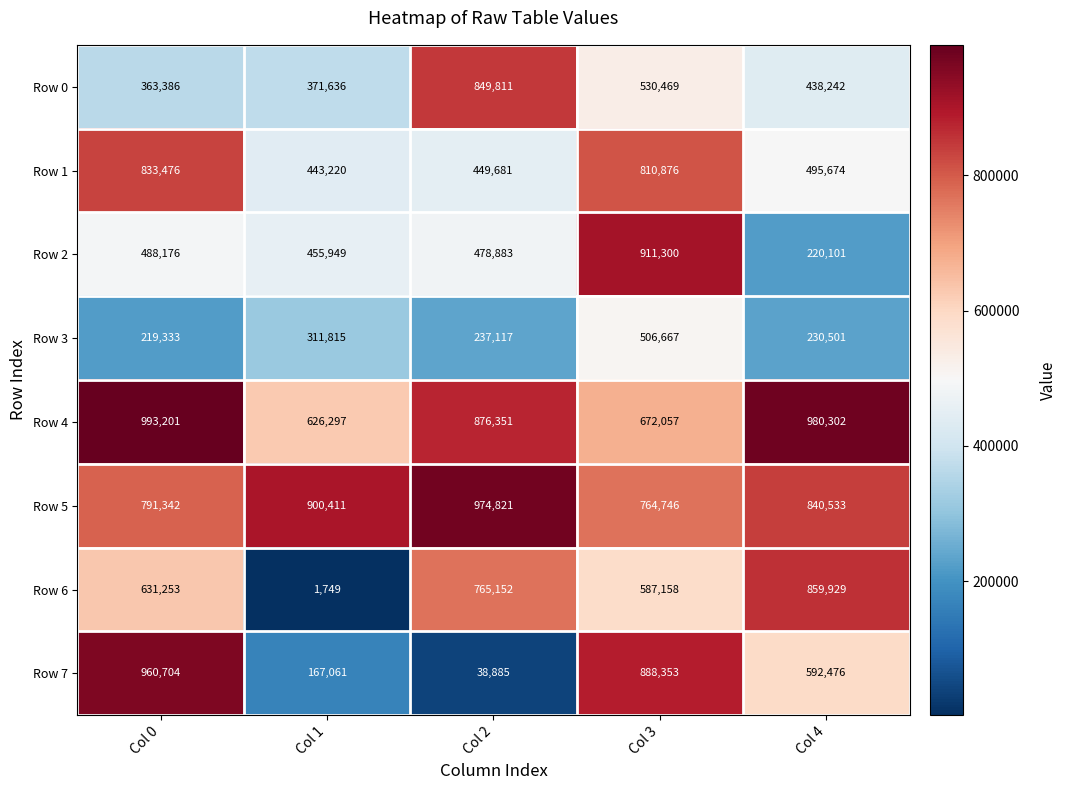

Is it true that Row 6 equals 188597 at Col 3?

False